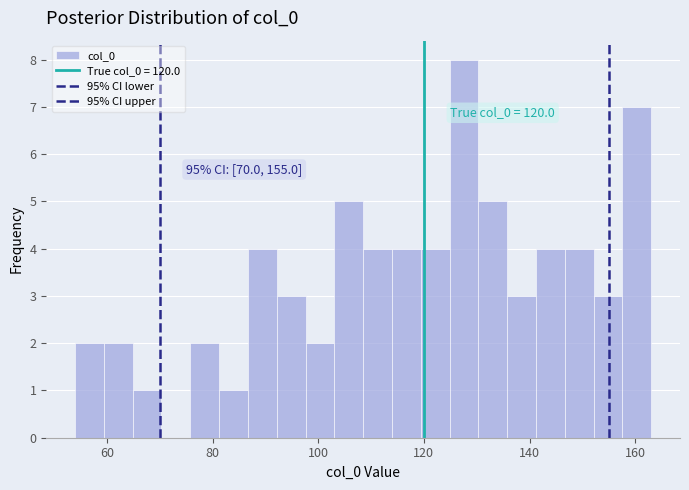

Around what value on the x-axis is the tallest bar? Give the approximate position of its centre, as read against the axis.

128